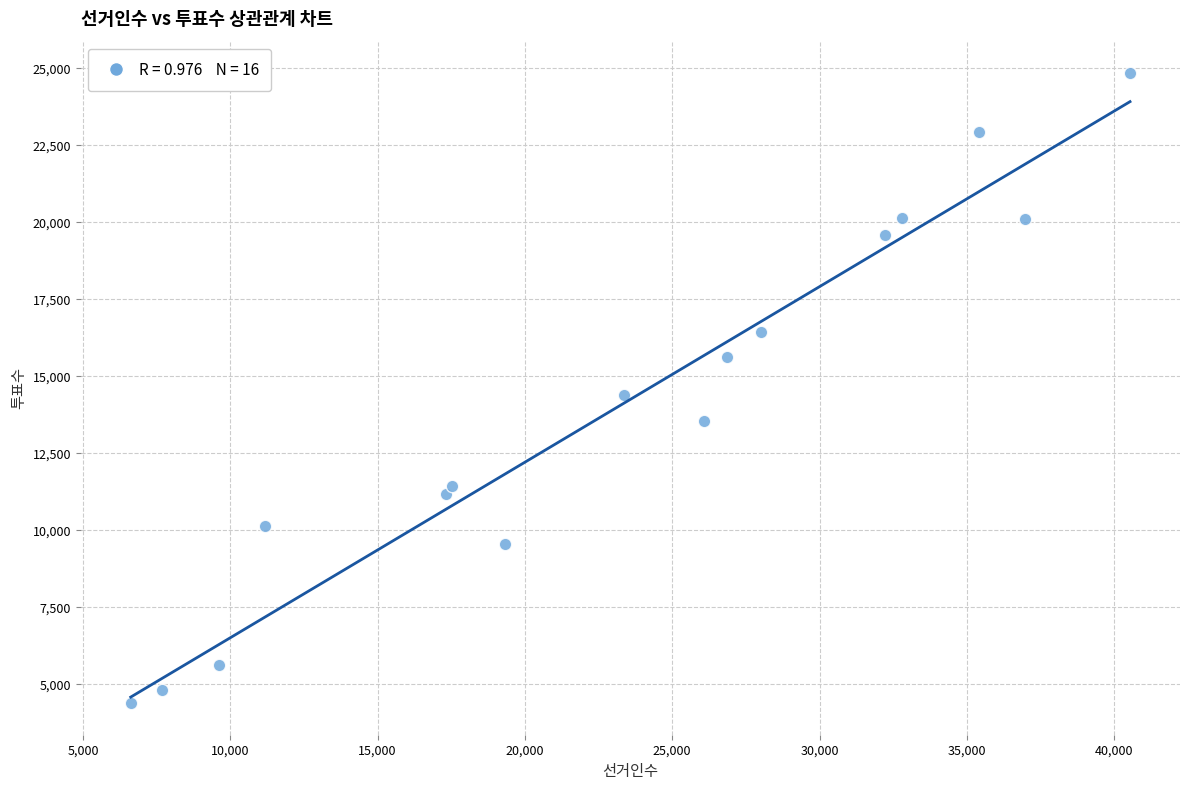

What is the range of X values (max minus min)?

33923